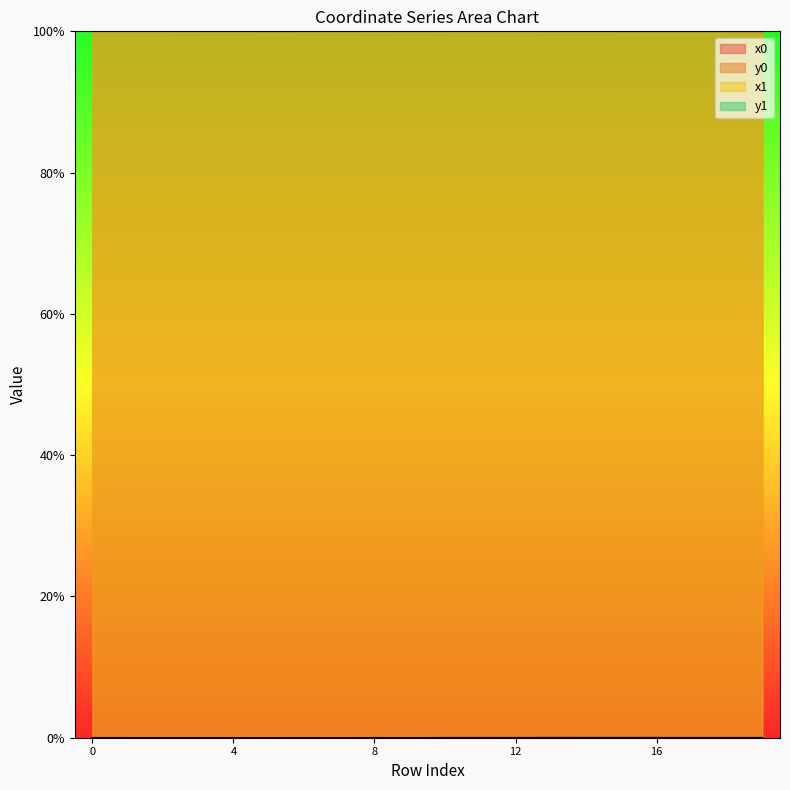

Where is the first local minimum for y1?

3